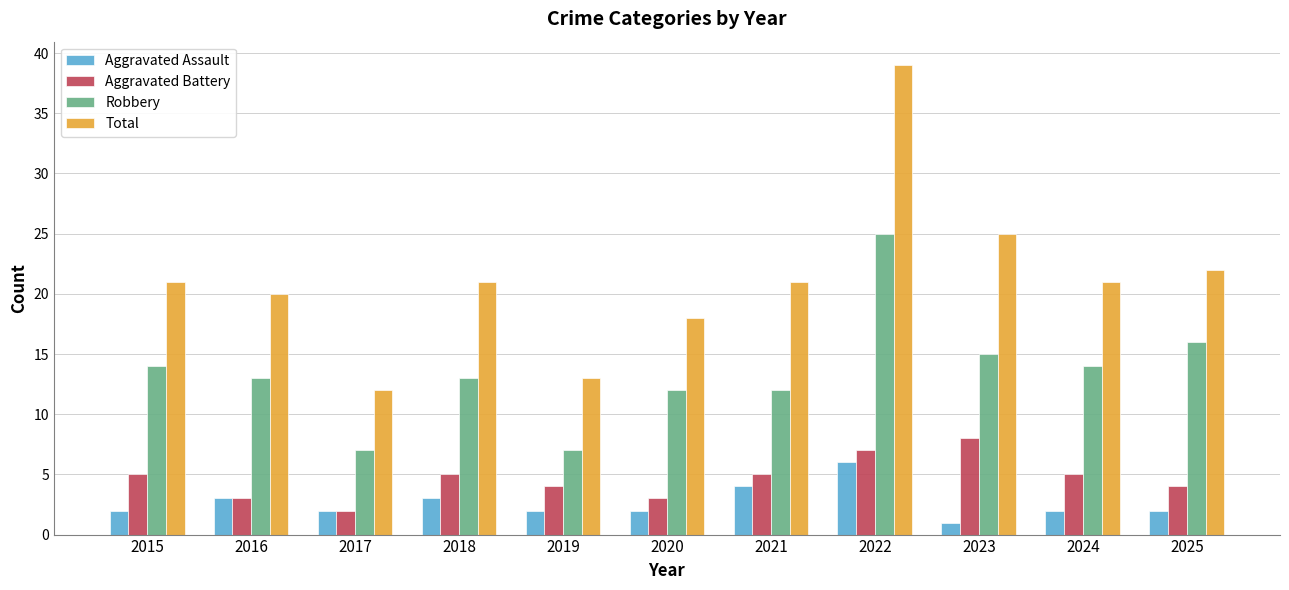

How many bars are there in total?

44